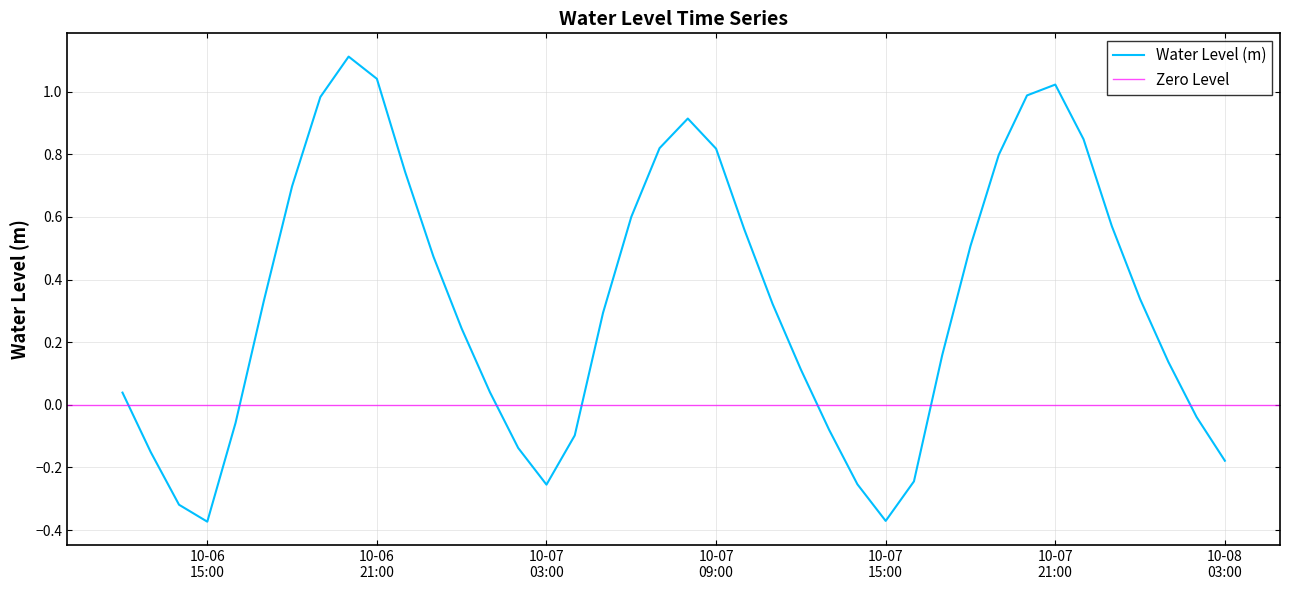

How many data points are above 0?

27